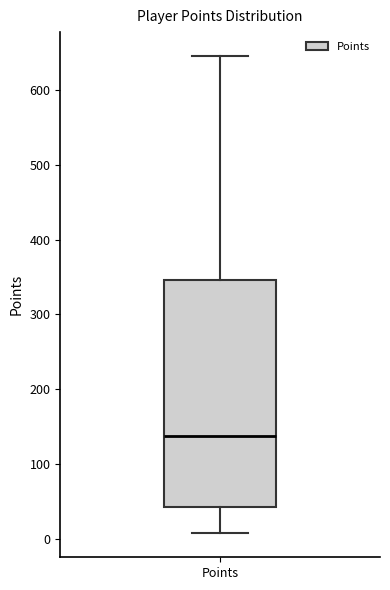

Transcribe this box plot: give where the median line is, the range the box spans, and where the two whiskers end, as read against the y-axis. The values are not printed on the chart, so give them approximately, as read against the axis.

median 140, box 40 to 350, whiskers 10 to 650